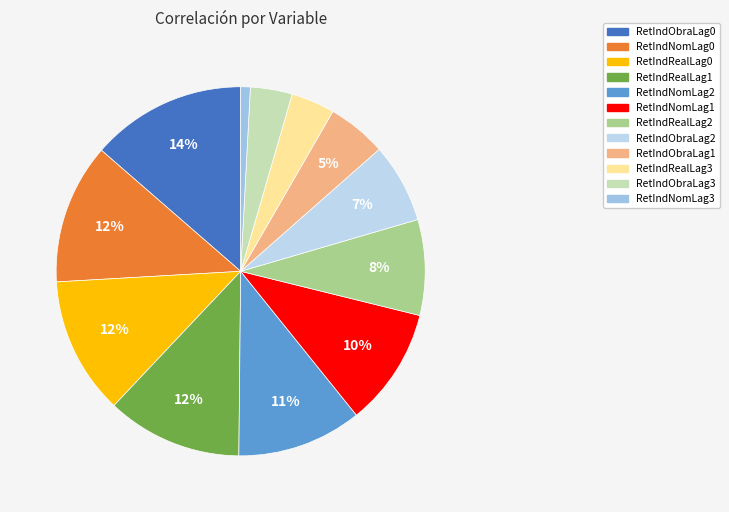

To the nearest percent, what is the difference between the largest and smallest slice percentages?

13%